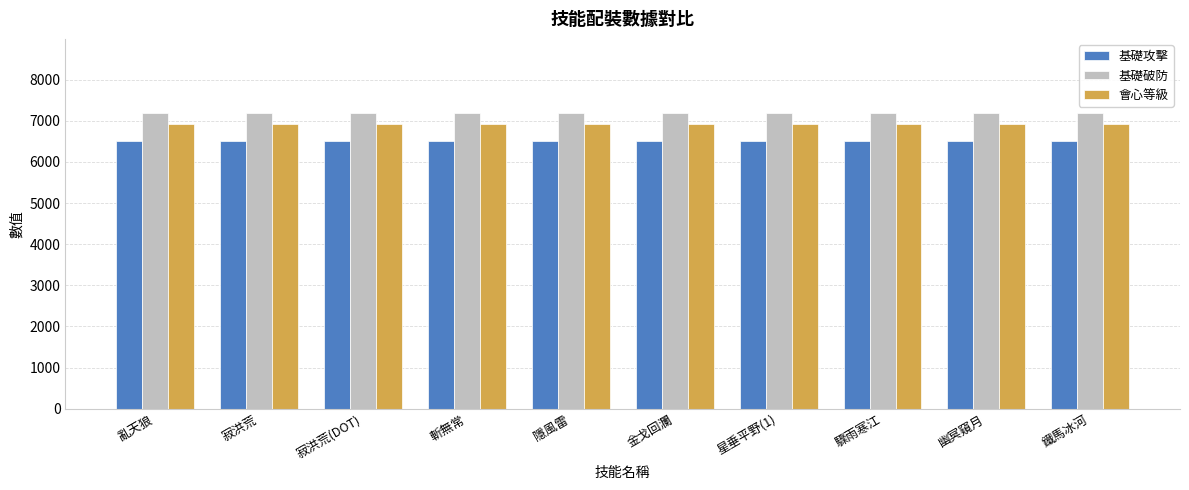

True or false: 會心等級 has a value of 6927.7 at 驟雨寒江.

True